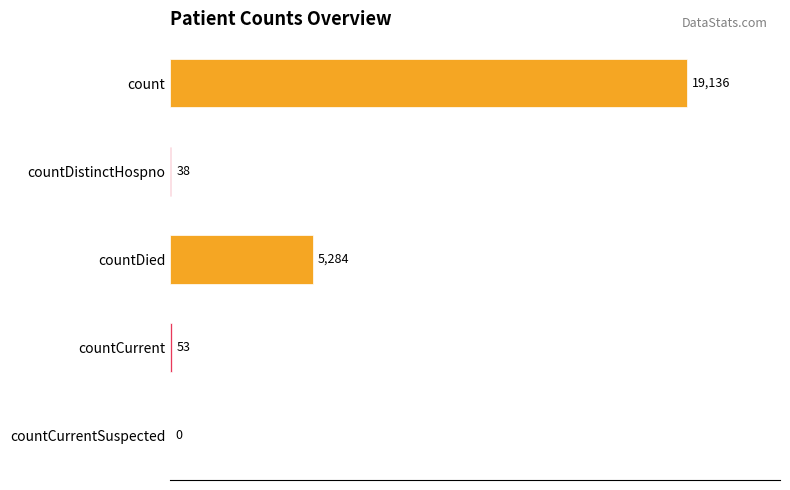

What is the sum of all values?

24511